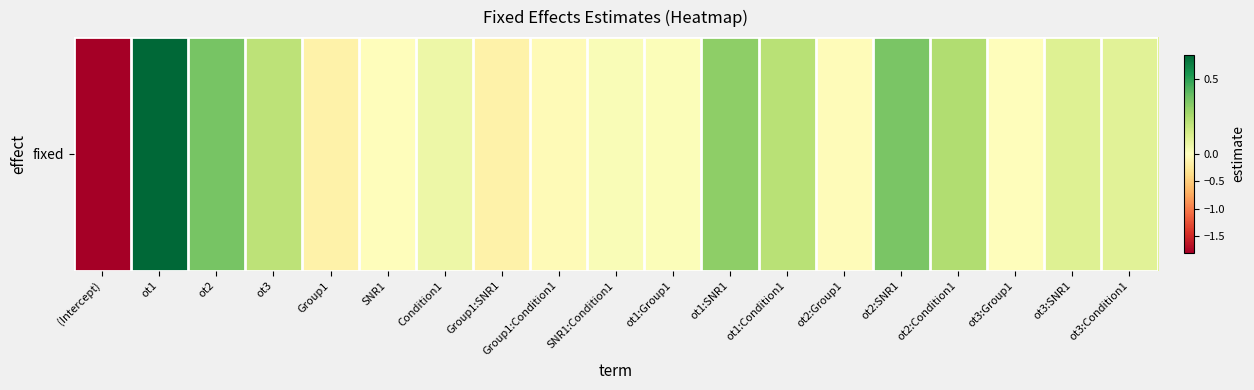

What is the change in value from ot2:Group1 to ot3:SNR1?

+0.1